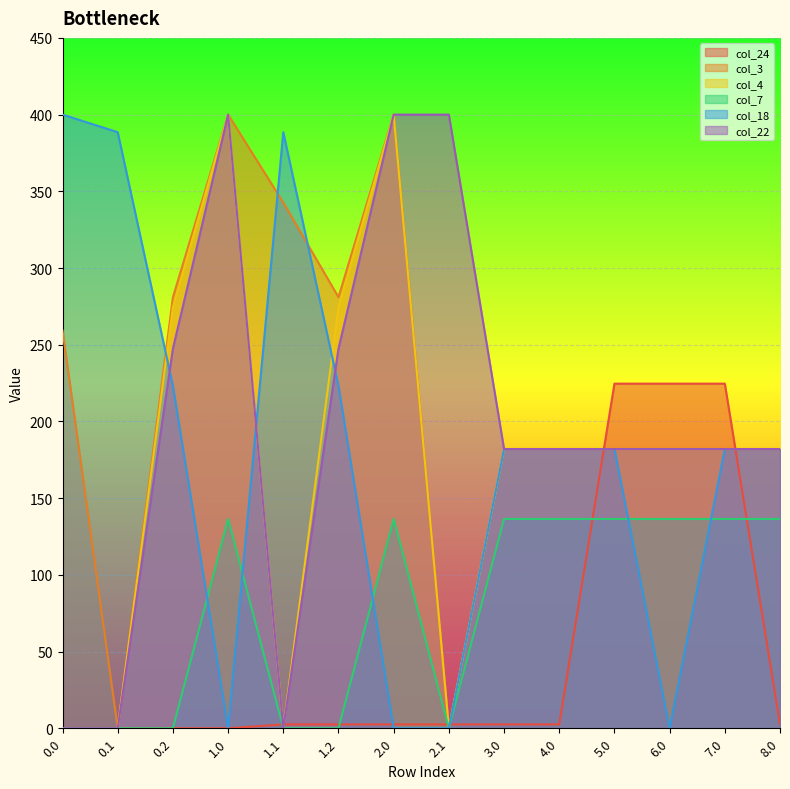

What are all the series names shown in the legend?

col_24, col_3, col_4, col_7, col_18, col_22